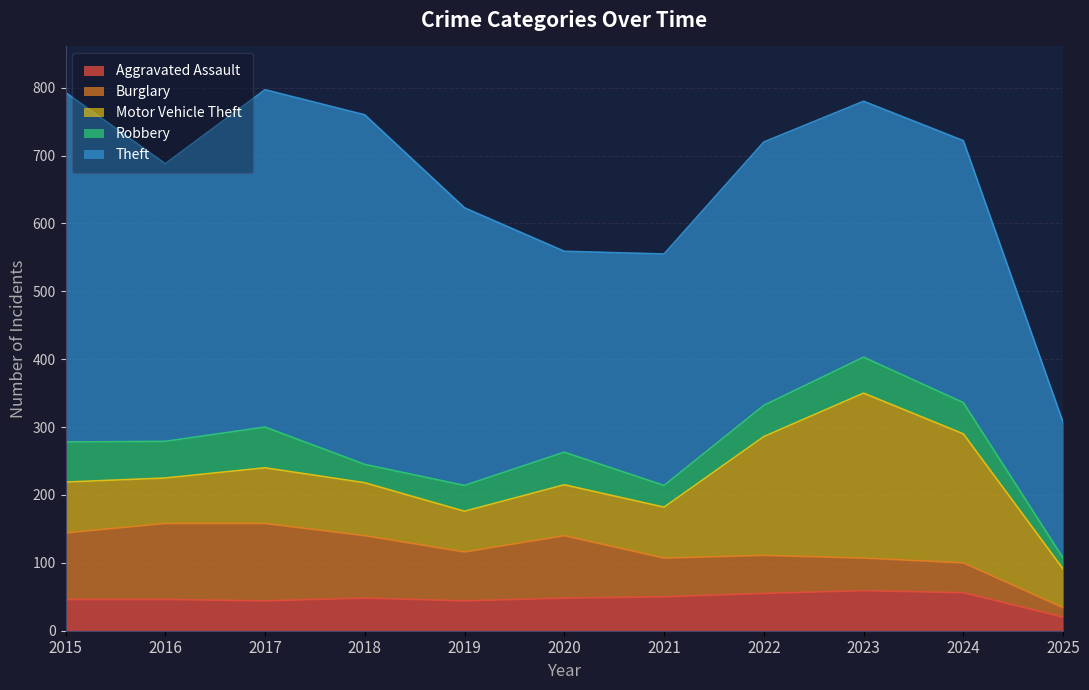

Which series has the largest total across all categories?

Theft